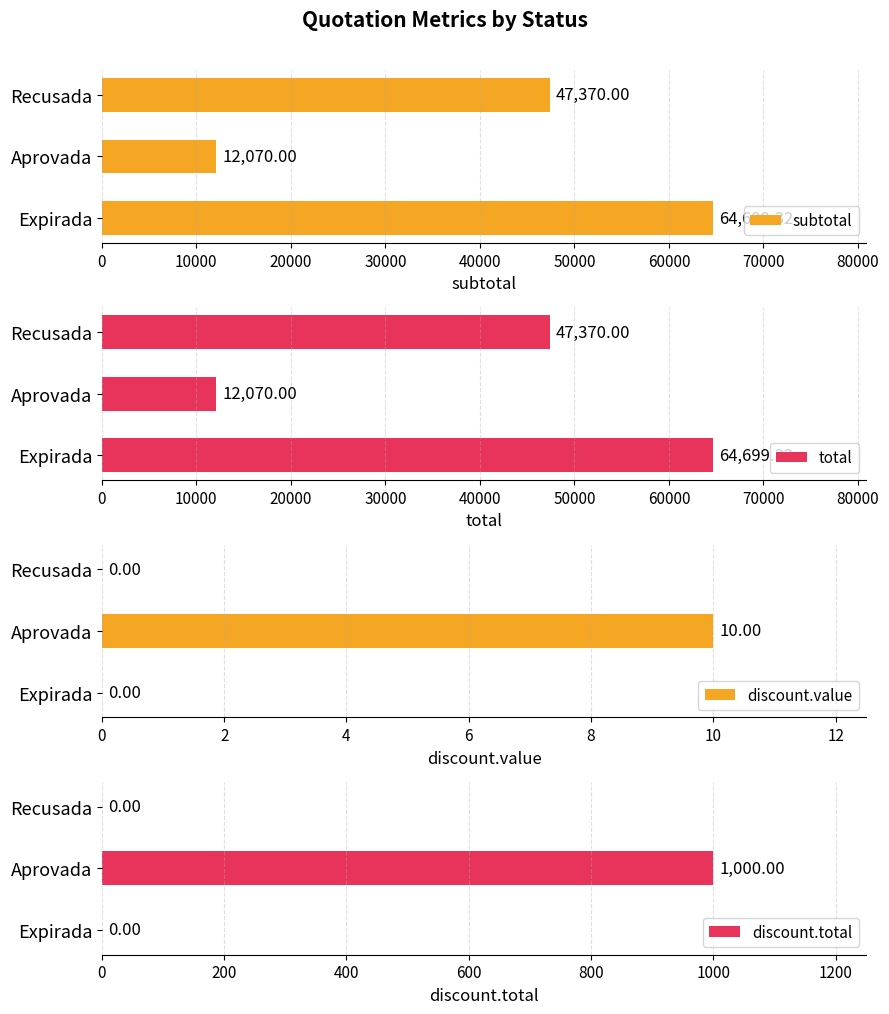

How many values in discount.value are above zero?

1